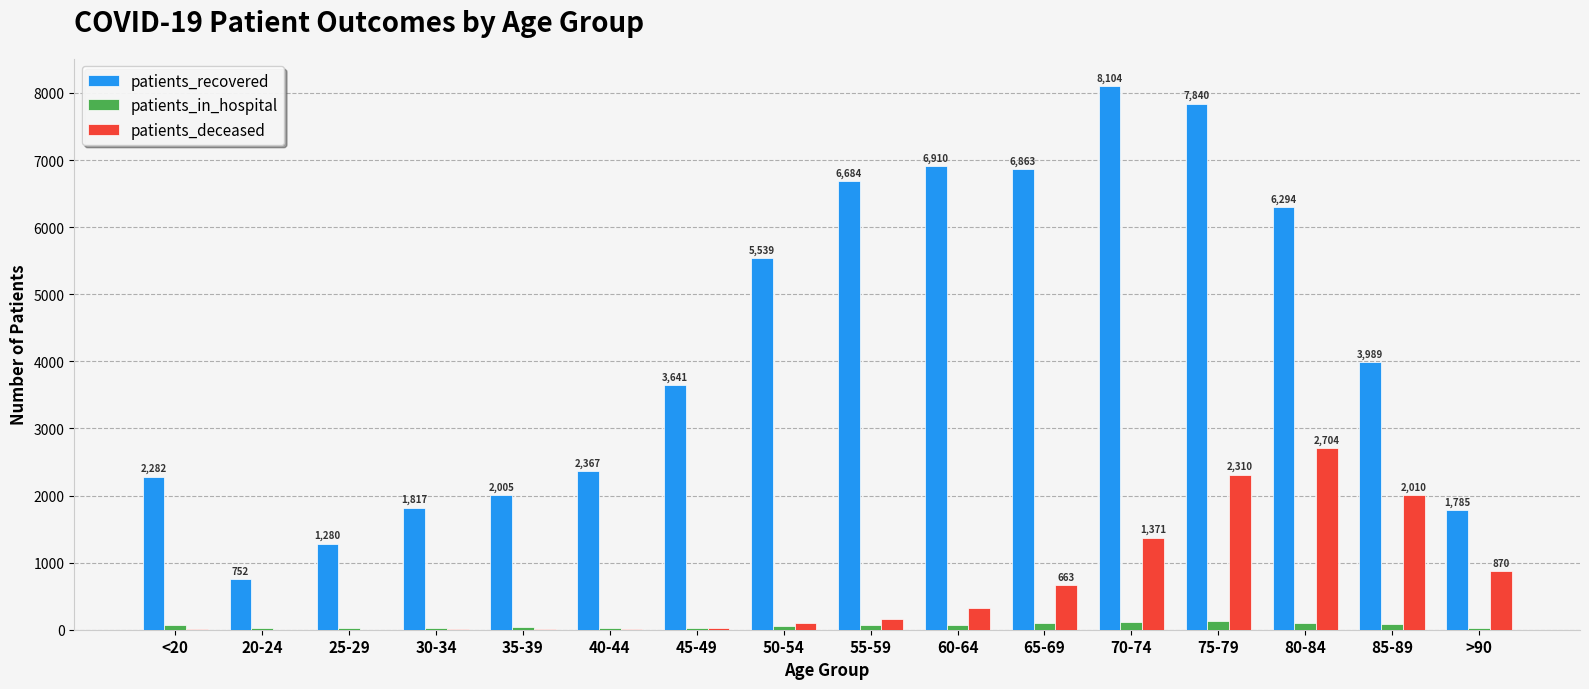

Which series changed the most between 50-54 and 60-64?

patients_recovered